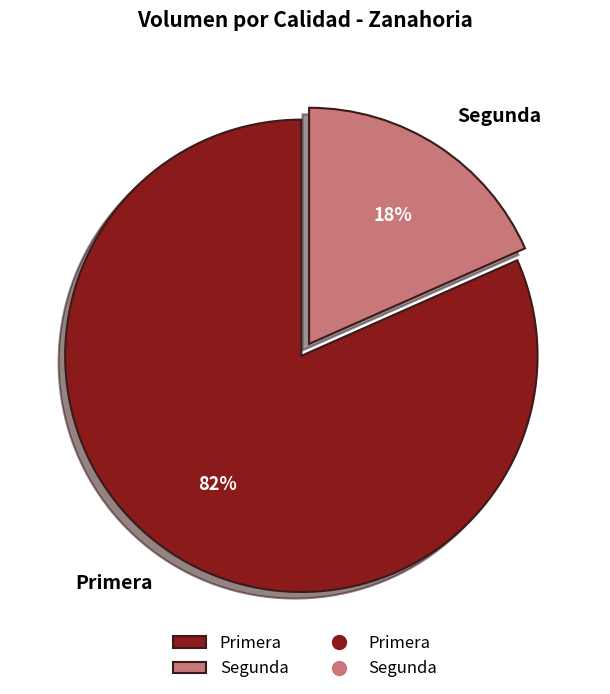

Combined, do Segunda and Primera account for over 50%?

Yes